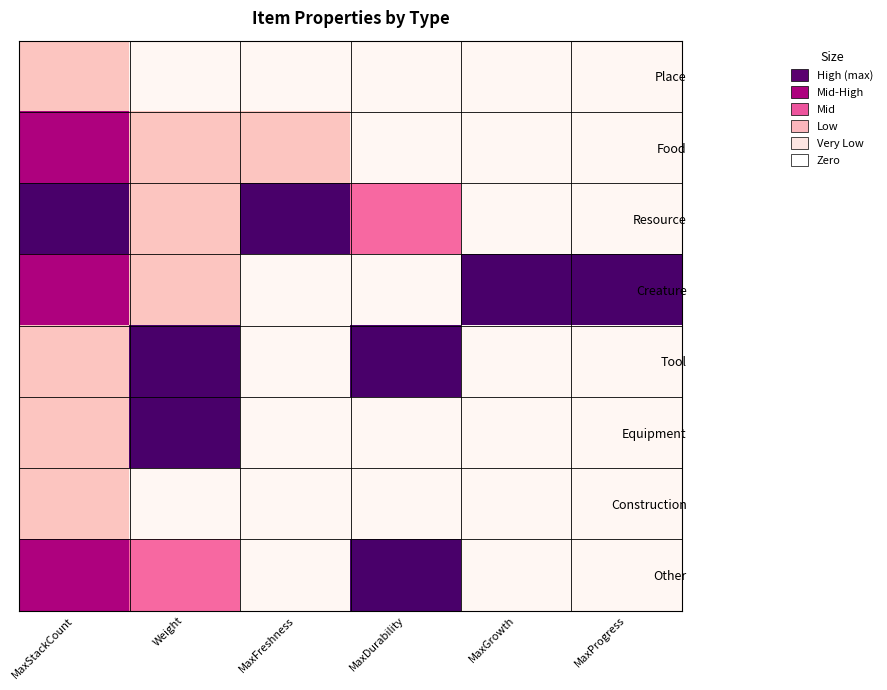

Which has a higher value, MaxFreshness or MaxGrowth?

MaxFreshness